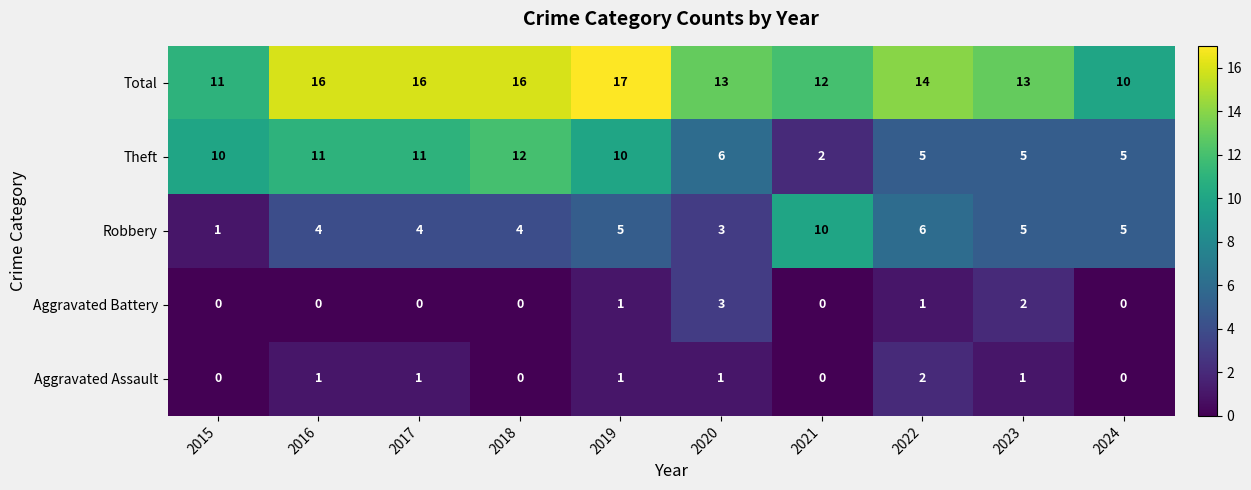

True or false: Aggravated Battery has a value of 0 at 2017.

True